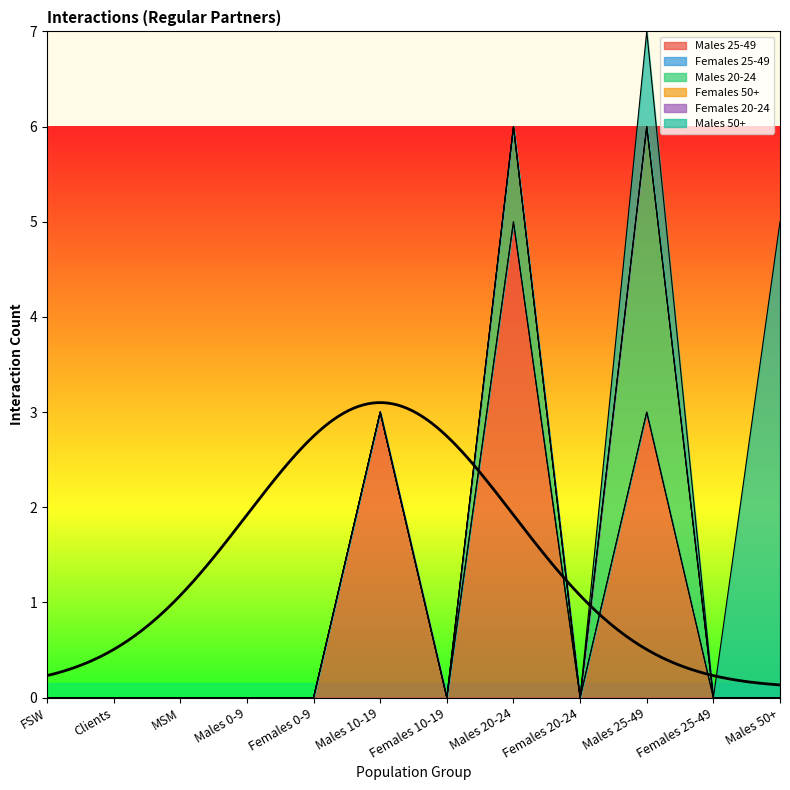

True or false: Males 20-24 and Males 25-49 intersect in this chart.

False